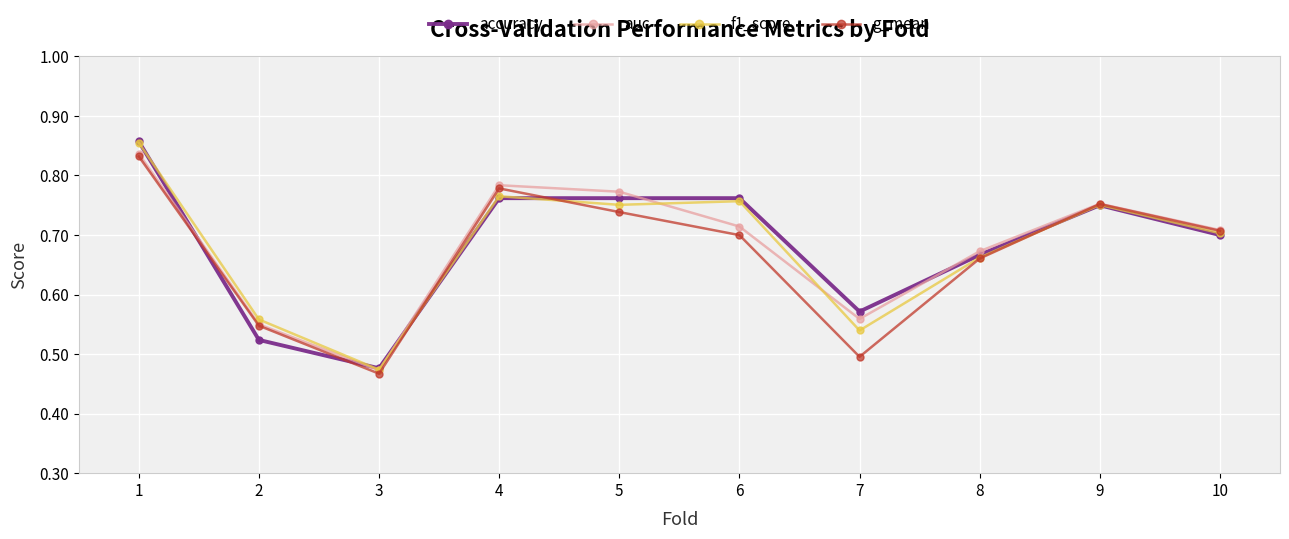

Which series has the largest range (max minus min)?

f1_score